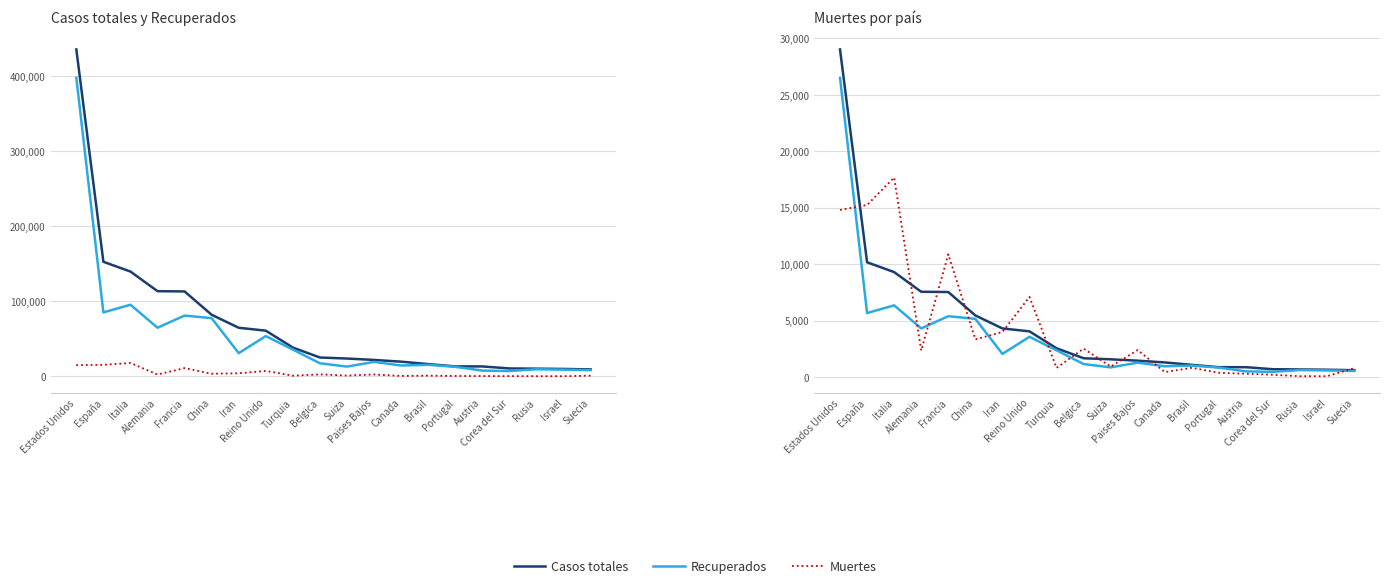

Reading left to right, transcribe all the data shown in this chart.

Casos totales: Estados Unidos=435160.0	España=152446.0	Italia=139422.0	Alemania=113296.0	Francia=112950.0	China=81865.0	Iran=64586.0	Reino Unido=60733.0	Turquia=38226.0	Belgica=24983.0	Suiza=23612.0	Paises Bajos=21762.0	Canada=19438.0	Brasil=16238.0	Portugal=13141.0	Austria=13105.0	Corea del Sur=10423.0	Rusia=10131.0	Israel=9755.0	Suecia=9141.0
Recuperados: Estados Unidos=397472.0	España=85043.0	Italia=95262.0	Alemania=64647.0	Francia=80827.0	China=77370.0	Iran=30781.0	Reino Unido=53501.0	Turquia=35568.0	Belgica=17296.0	Suiza=12886.0	Paises Bajos=19116.0	Canada=14350.0	Brasil=15242.0	Portugal=12565.0	Austria=7570.0	Corea del Sur=6973.0	Rusia=9357.0	Israel=8812.0	Suecia=8143.0
Muertes: Estados Unidos=14797.0	España=15238.0	Italia=17669.0	Alemania=2349.0	Francia=10869.0	China=3335.0	Iran=3993.0	Reino Unido=7097.0	Turquia=812.0	Belgica=2523.0	Suiza=926.0	Paises Bajos=2396.0	Canada=435.0	Brasil=823.0	Portugal=380.0	Austria=295.0	Corea del Sur=204.0	Rusia=76.0	Israel=79.0	Suecia=793.0
Casos totales (/15): Estados Unidos=29010.7	España=10163.1	Italia=9294.8	Alemania=7553.1	Francia=7530.0	China=5457.7	Iran=4305.7	Reino Unido=4048.9	Turquia=2548.4	Belgica=1665.5	Suiza=1574.1	Paises Bajos=1450.8	Canada=1295.9	Brasil=1082.5	Portugal=876.1	Austria=873.7	Corea del Sur=694.9	Rusia=675.4	Israel=650.3	Suecia=609.4
Recuperados (/15): Estados Unidos=26498.1	España=5669.5	Italia=6350.8	Alemania=4309.8	Francia=5388.5	China=5158.0	Iran=2052.1	Reino Unido=3566.7	Turquia=2371.2	Belgica=1153.1	Suiza=859.1	Paises Bajos=1274.4	Canada=956.7	Brasil=1016.1	Portugal=837.7	Austria=504.7	Corea del Sur=464.9	Rusia=623.8	Israel=587.5	Suecia=542.9